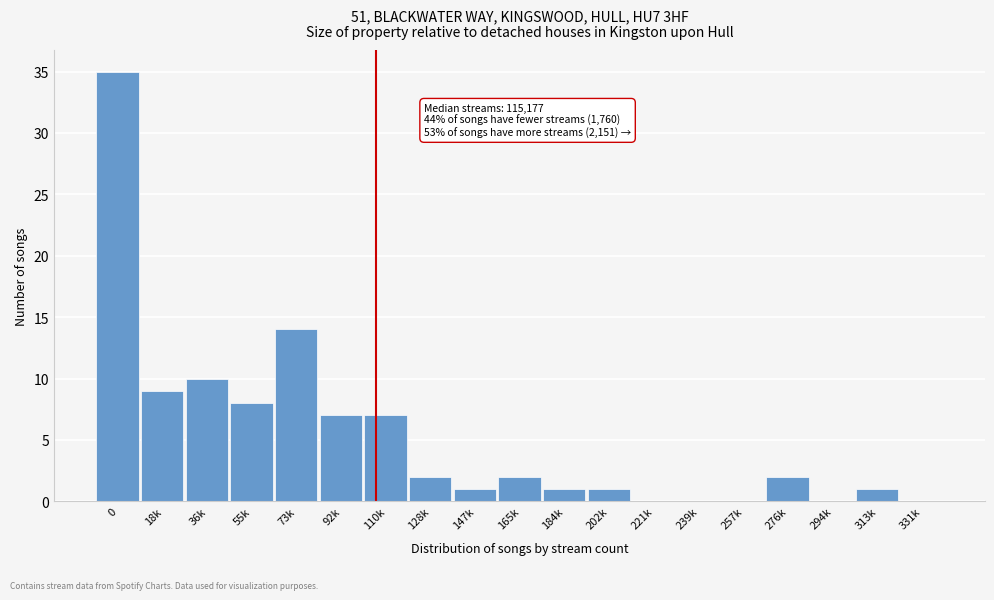

Reading left to right, what are all the values shown in this chart?

0=35	18k=9	36k=10	55k=8	73k=14	92k=7	110k=7	128k=2	147k=1	165k=2	184k=1	202k=1	221k=0	239k=0	257k=0	276k=2	294k=0	313k=1	331k=0